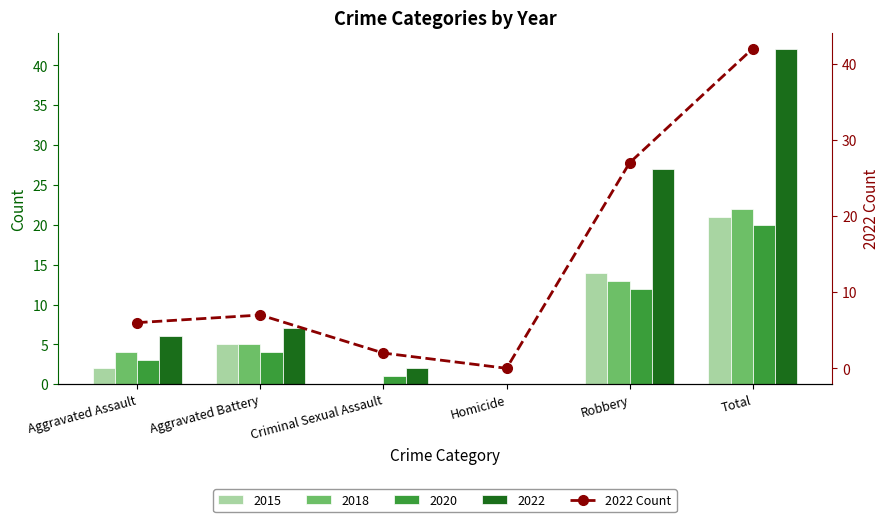

List the labels in order of value, smallest first.

Homicide, Criminal Sexual Assault, Aggravated Assault, Aggravated Battery, Robbery, Total